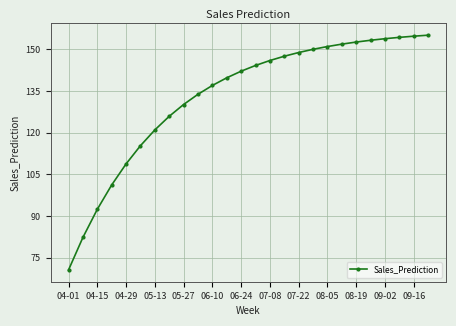

What is the minimum value shown in the chart?

70.6